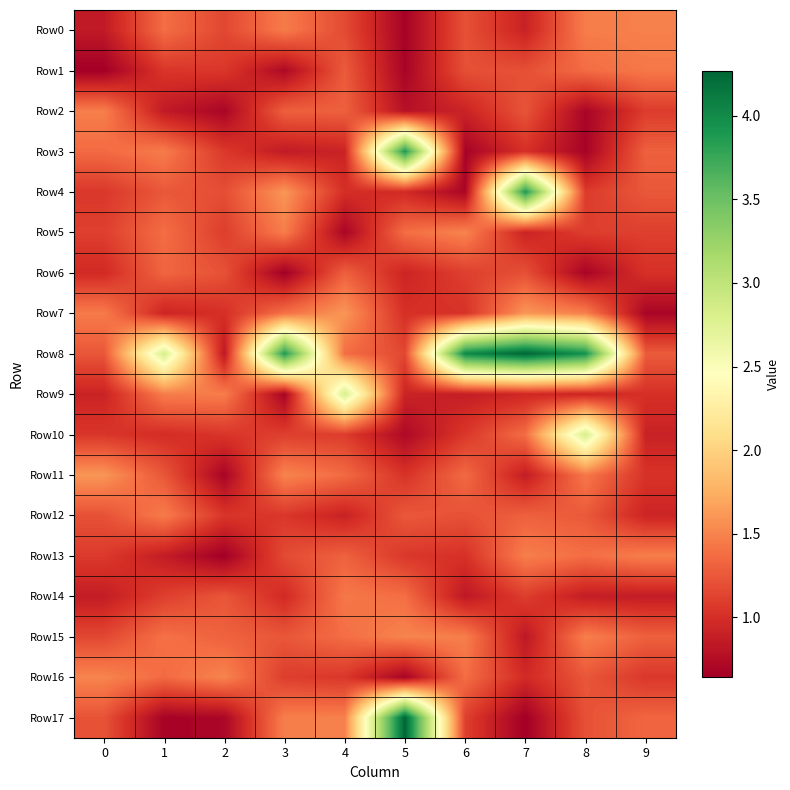

What is the difference between the highest and lowest values at 6?

3.3